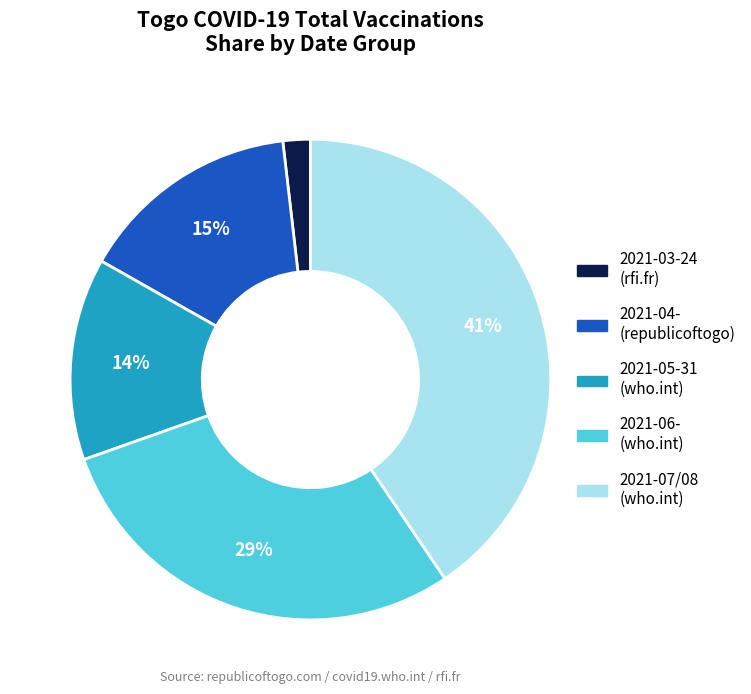

Is there a majority slice in this chart?

No